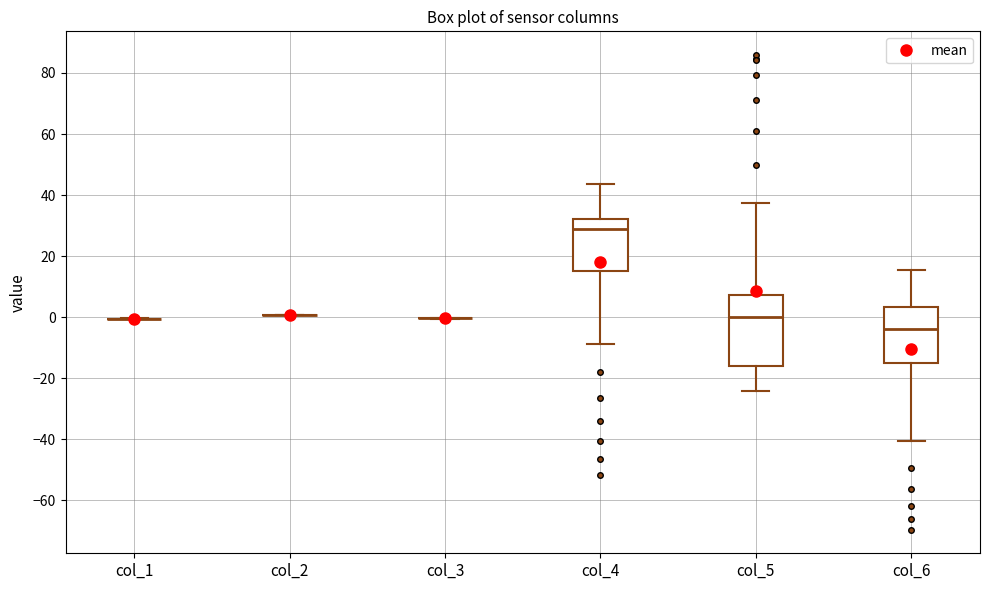

Where does the lower whisker of the box for col_6 end on the y-axis? The values are not printed on the chart, so give them approximately, as read against the axis.

-40